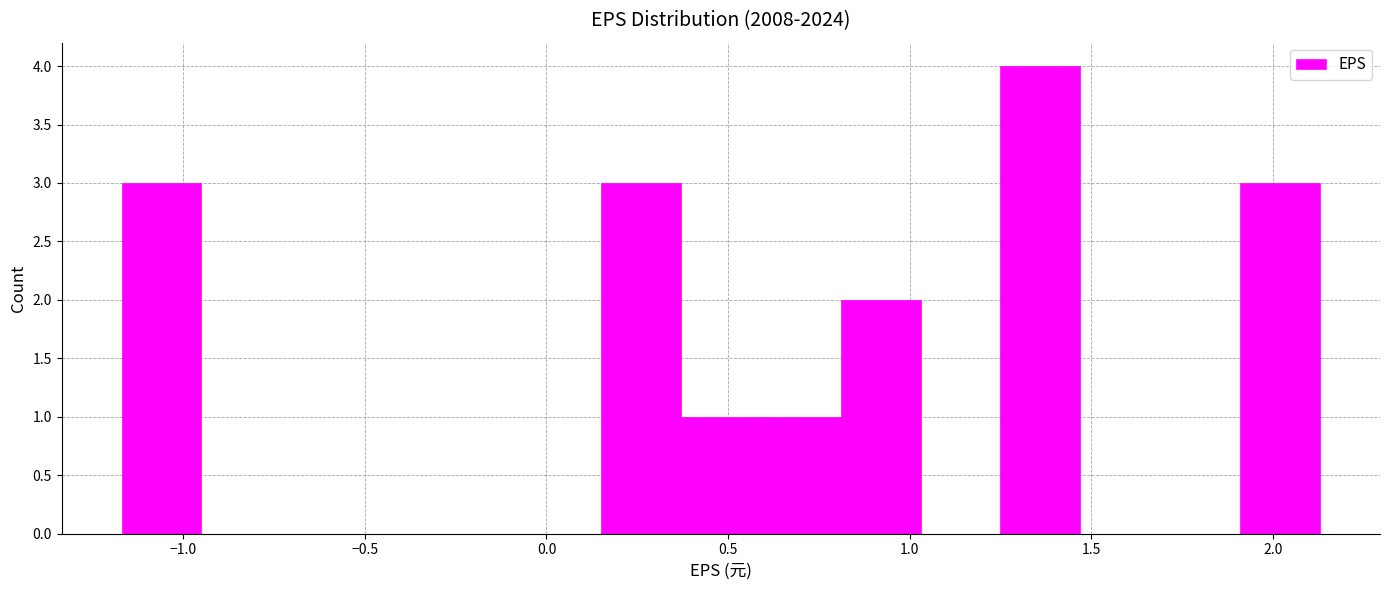

How tall is the bar that spans 0.37 to 0.59 on the x-axis? Neither the bar edges nor the heights are printed on the chart, so give them approximately, as read against the axes.

1